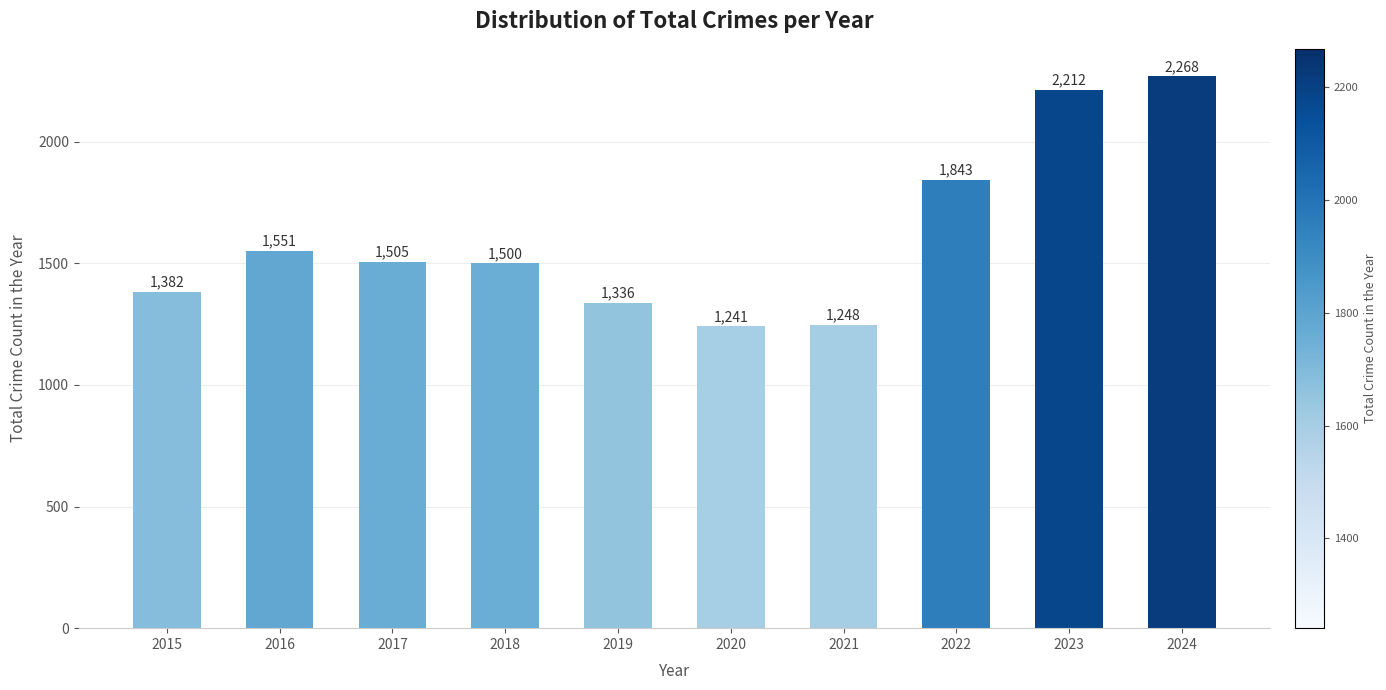

What is the ratio of the value at 2021 to the value at 2016?

0.8